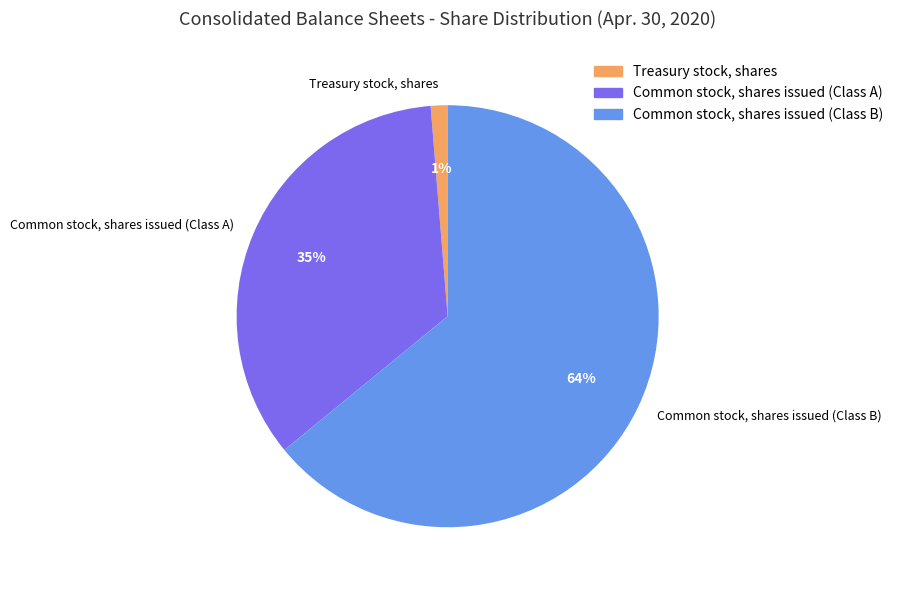

To the nearest percent, what percentage of the pie is Treasury stock, shares?

1%